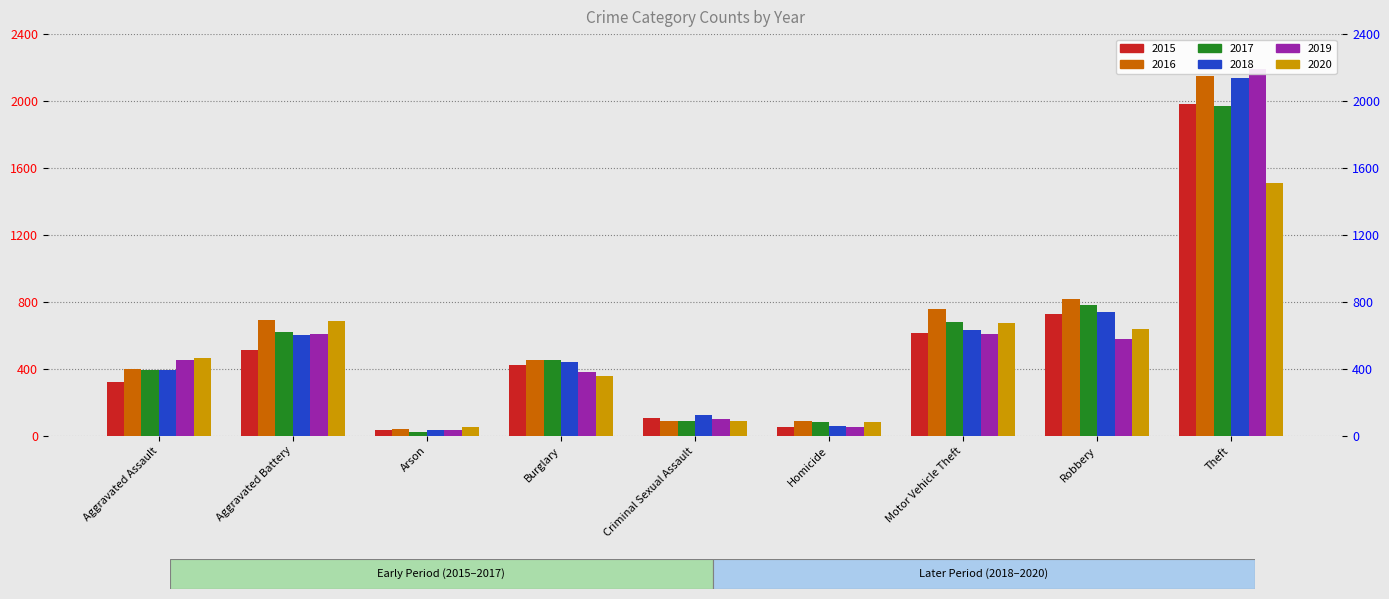

What are all the series names shown in the legend?

2015, 2016, 2017, 2018, 2019, 2020